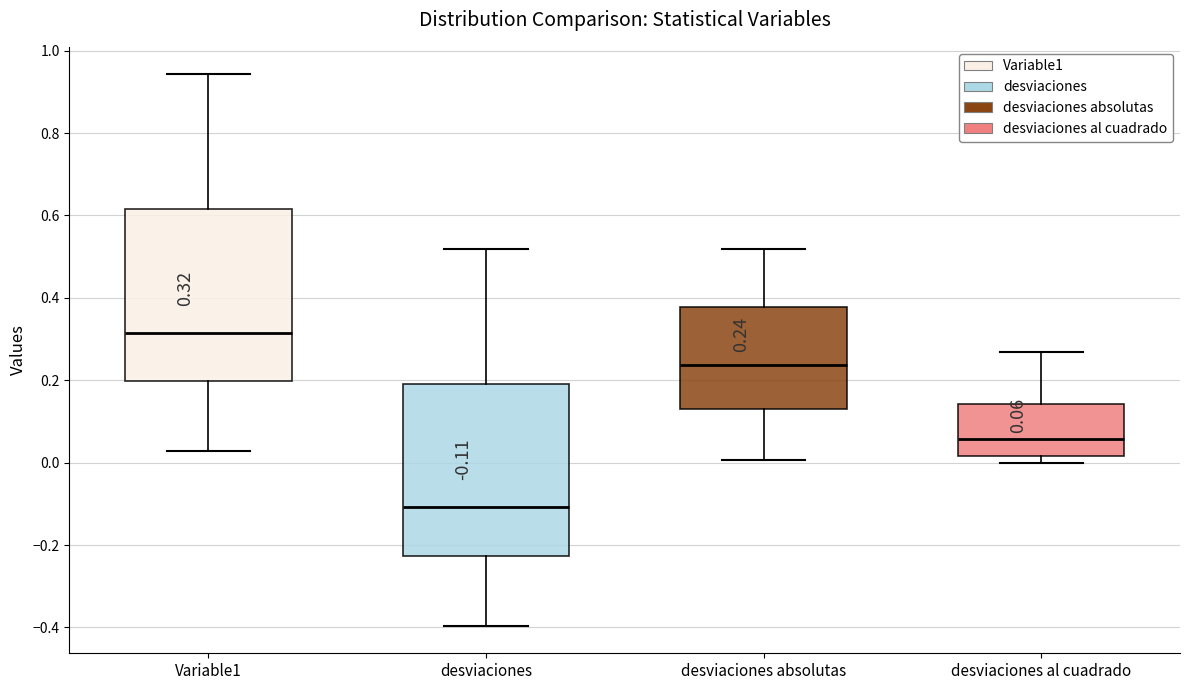

Which box's median line is the lowest?

desviaciones